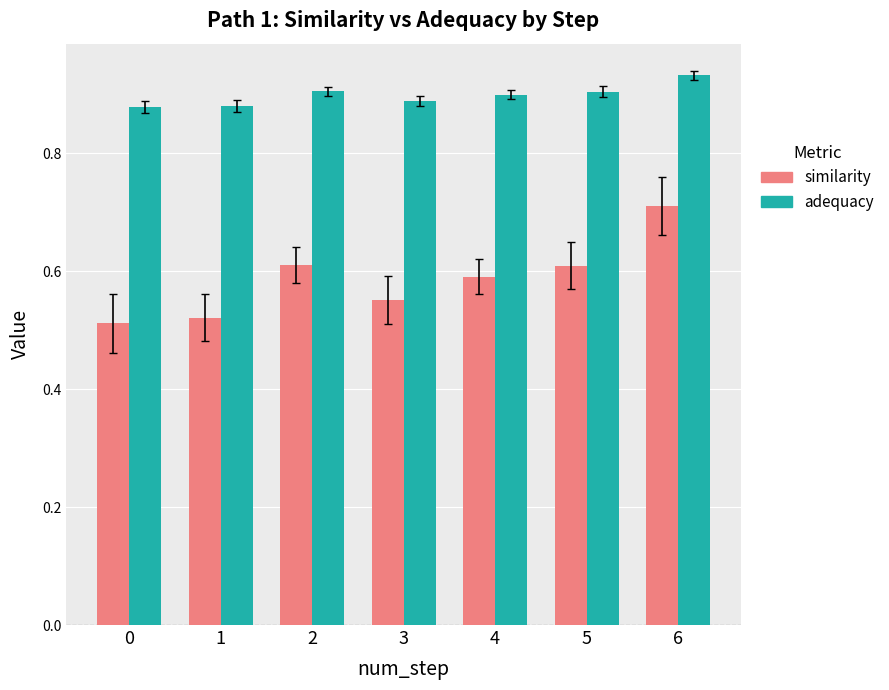

What is the sum of all adequacy values?

6.3